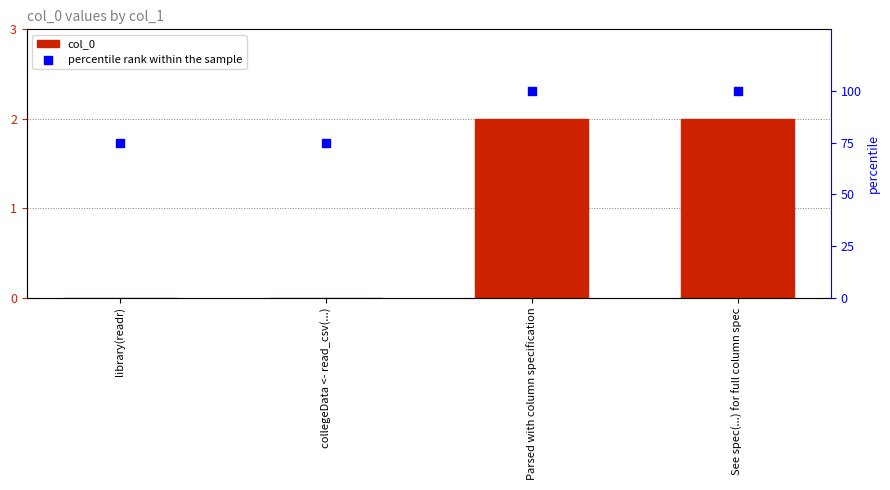

Which series reaches the minimum Y coordinate?

col_0